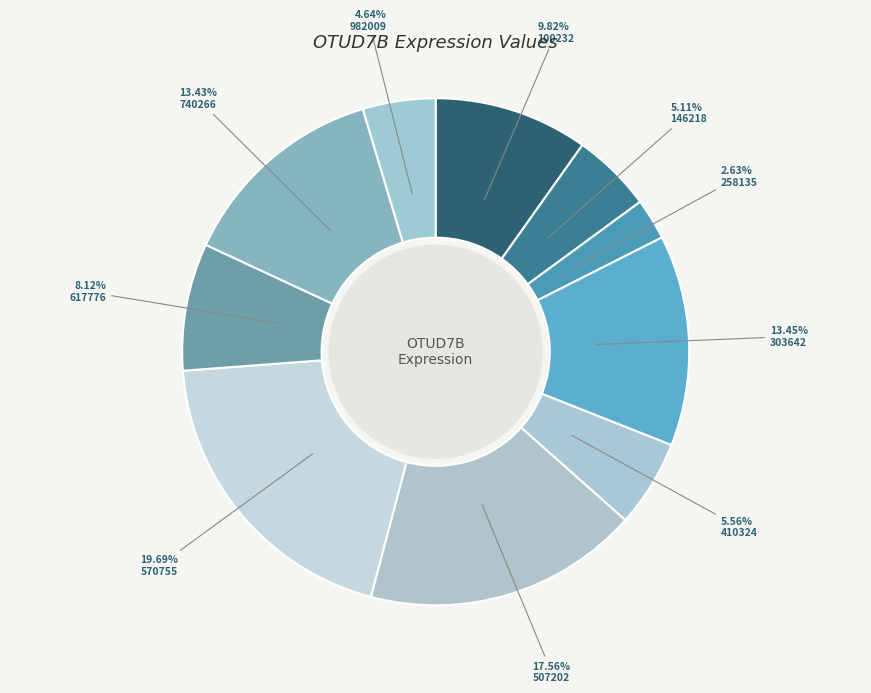

Do 258135 and 100232 together represent more than half of the pie?

No